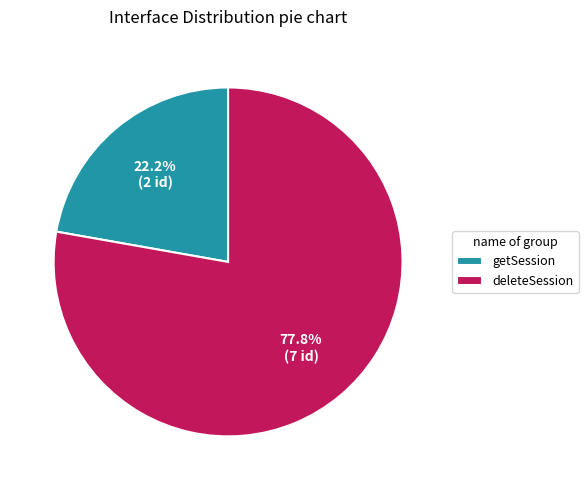

How many slices are in this pie chart?

2